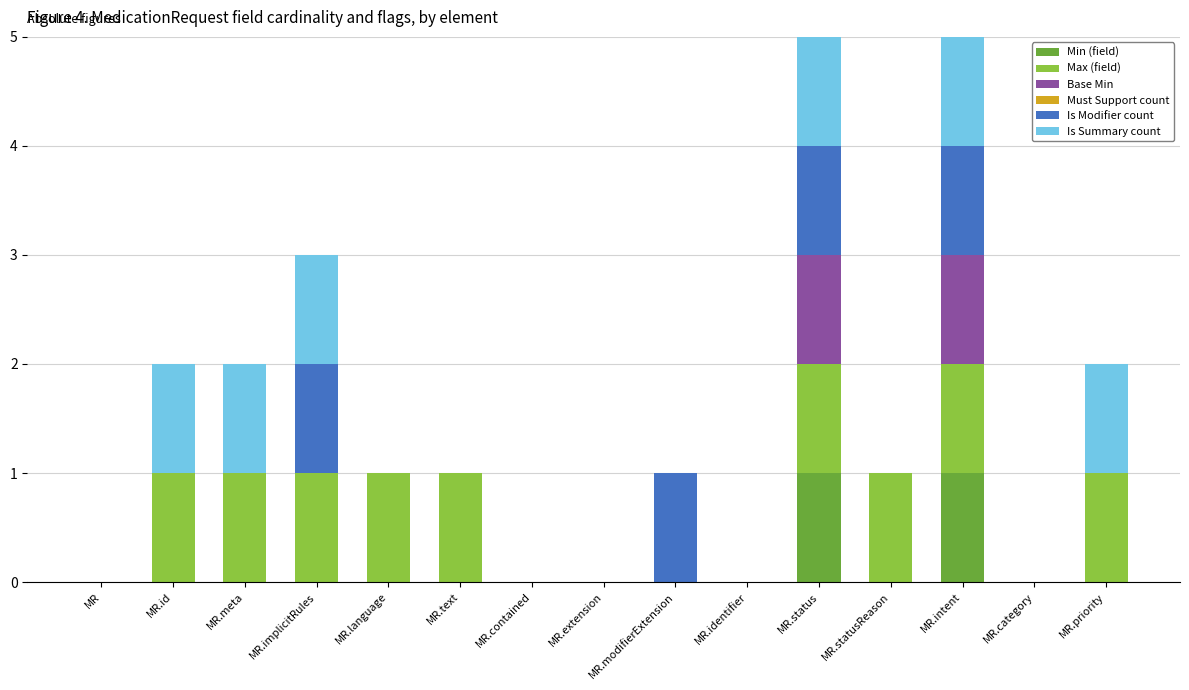

The Min (field) series shows 1 at MR.text. True or false?

False